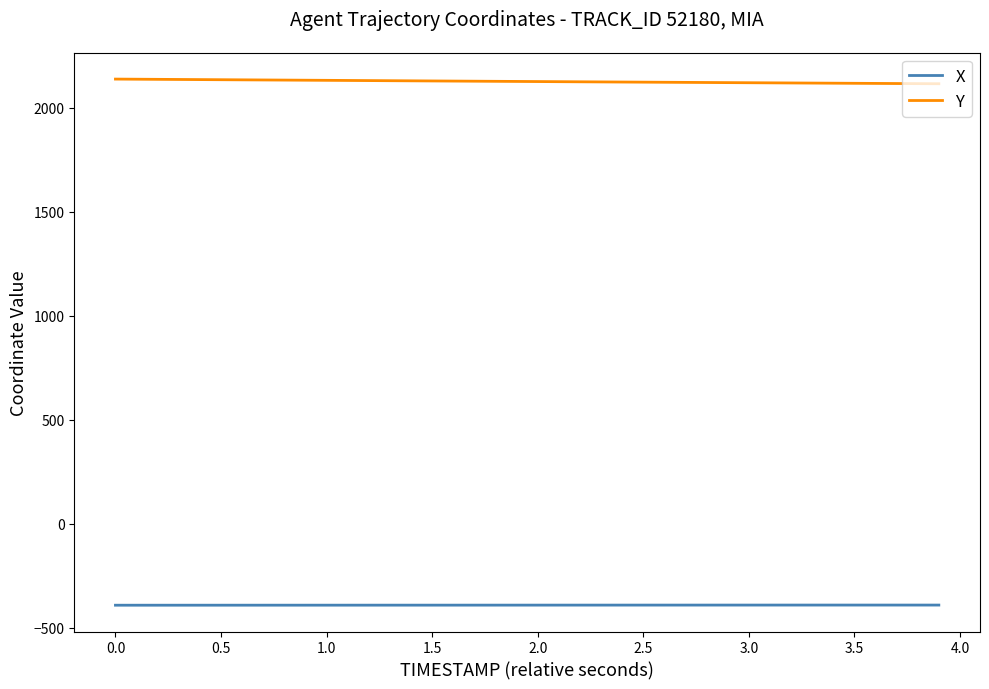

True or false: Y and X cross at least once.

False